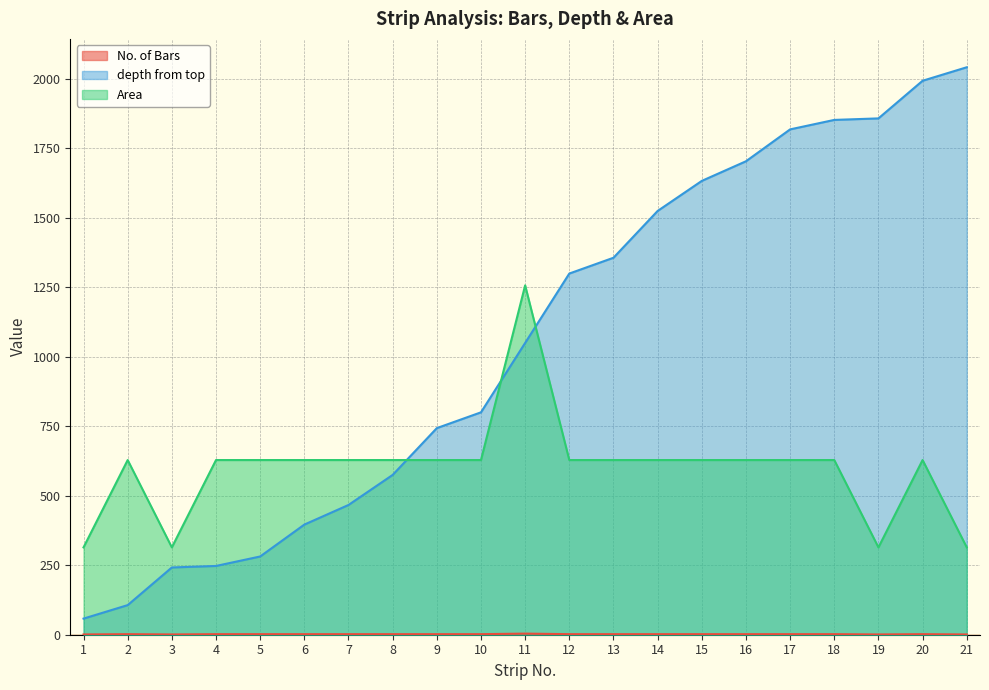

True or false: depth from top and Area cross at least once.

True